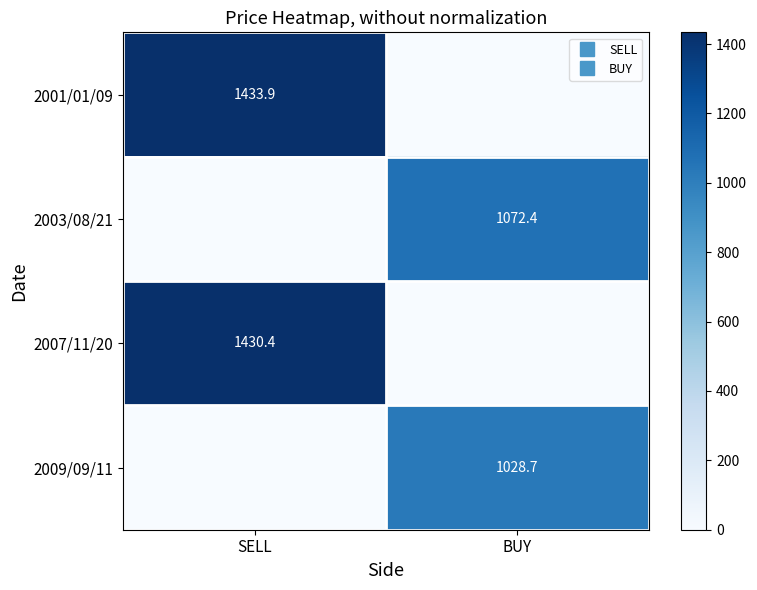

At BUY, list the series in order from largest to smallest.

2003/08/21, 2009/09/11, 2001/01/09, 2007/11/20